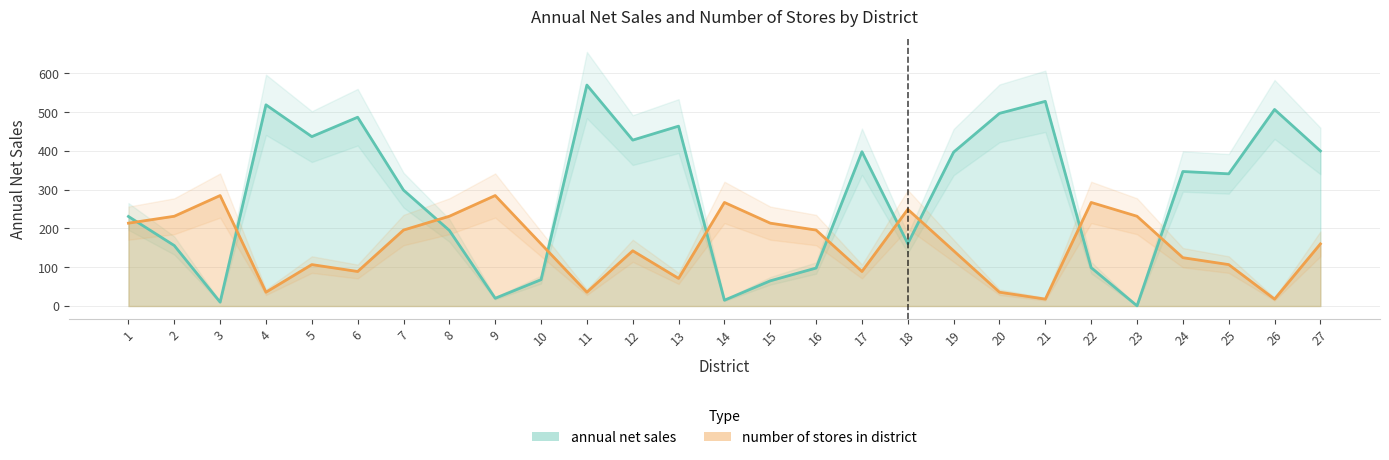

How many lines are shown in the chart?

2